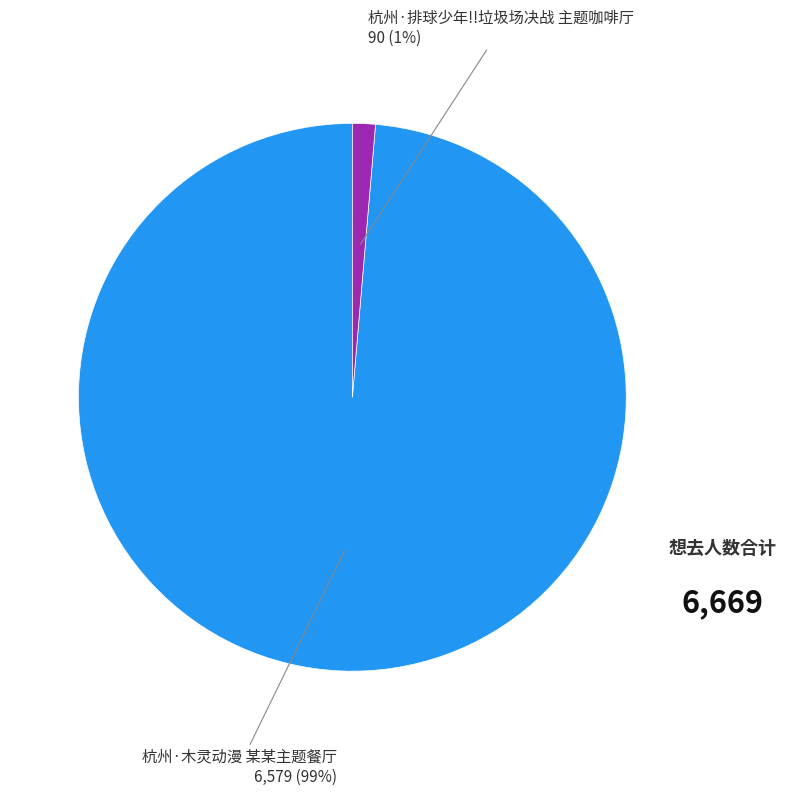

Which has a higher value, 杭州·木灵动漫 某某主题餐厅 or 杭州·排球少年!!垃圾场决战 主题咖啡厅?

杭州·木灵动漫 某某主题餐厅